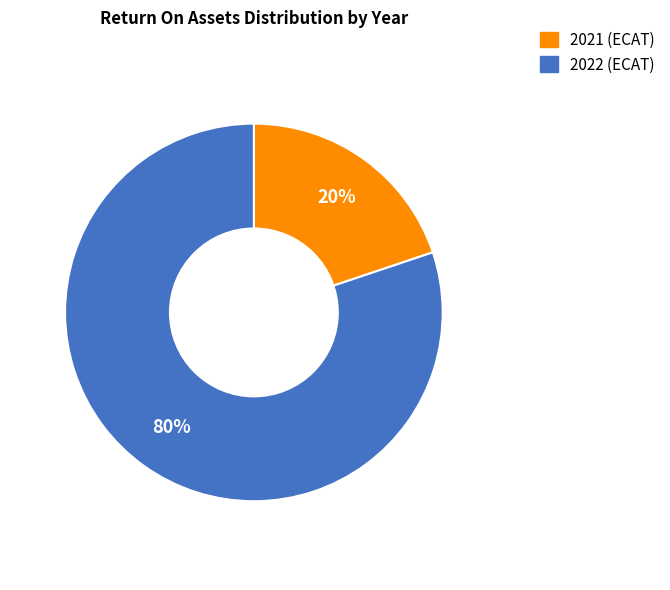

To the nearest percent, what is the average slice percentage?

50%